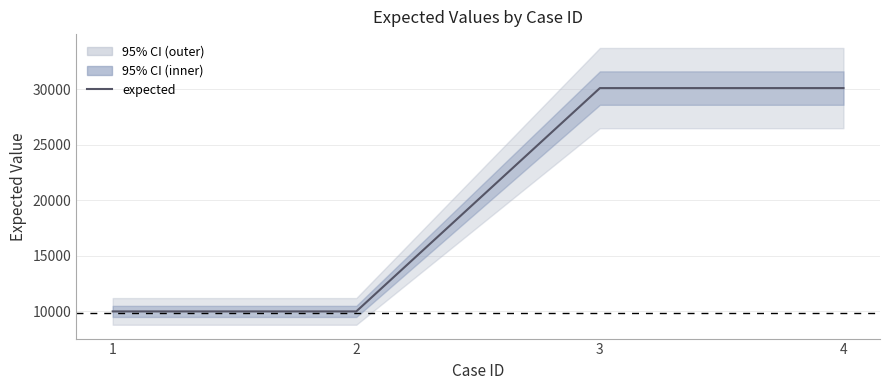

What is the change in value from 2 to 3?

+20102